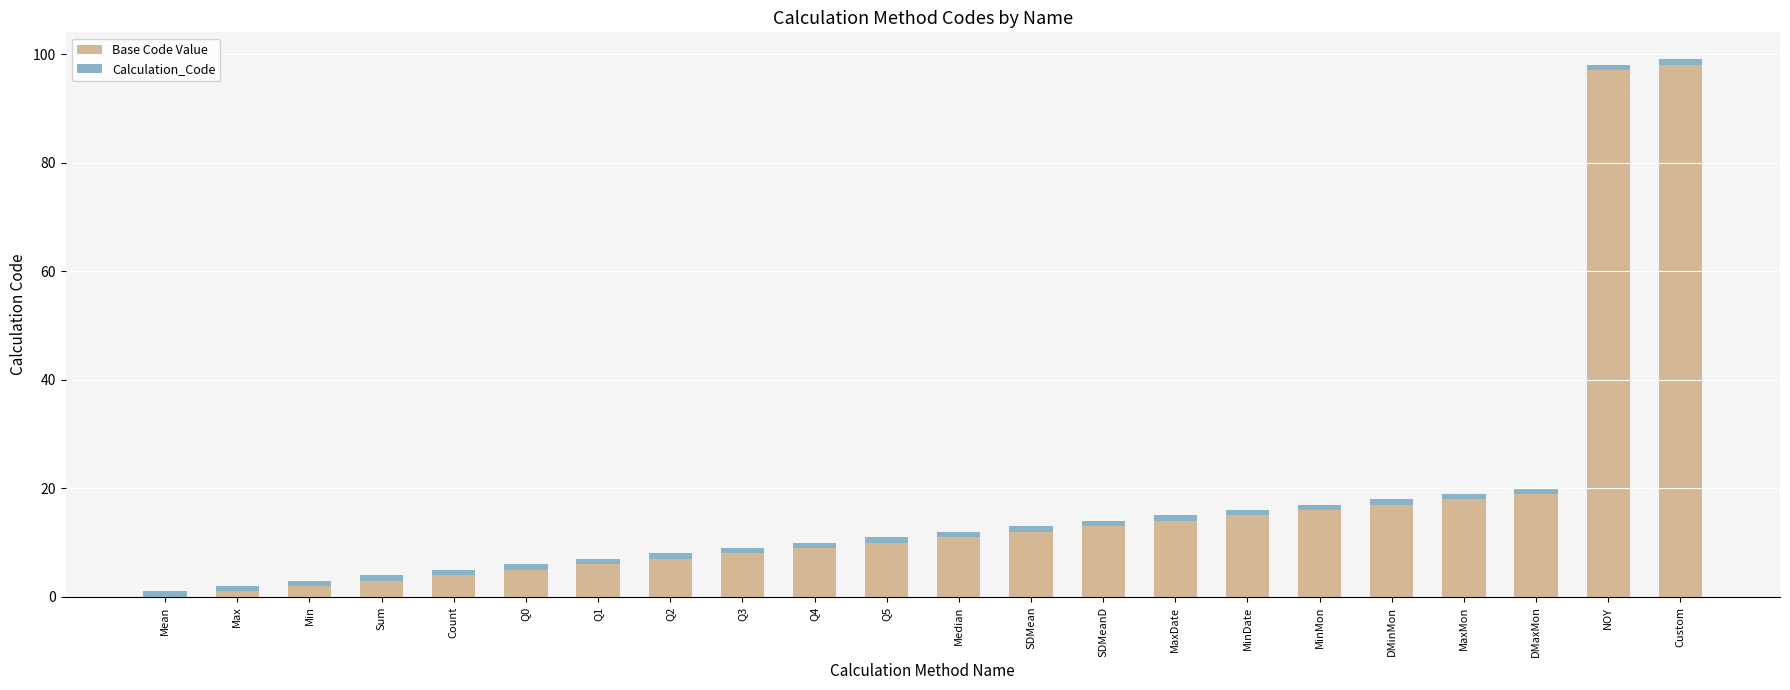

Count the number of categories in the chart.

22